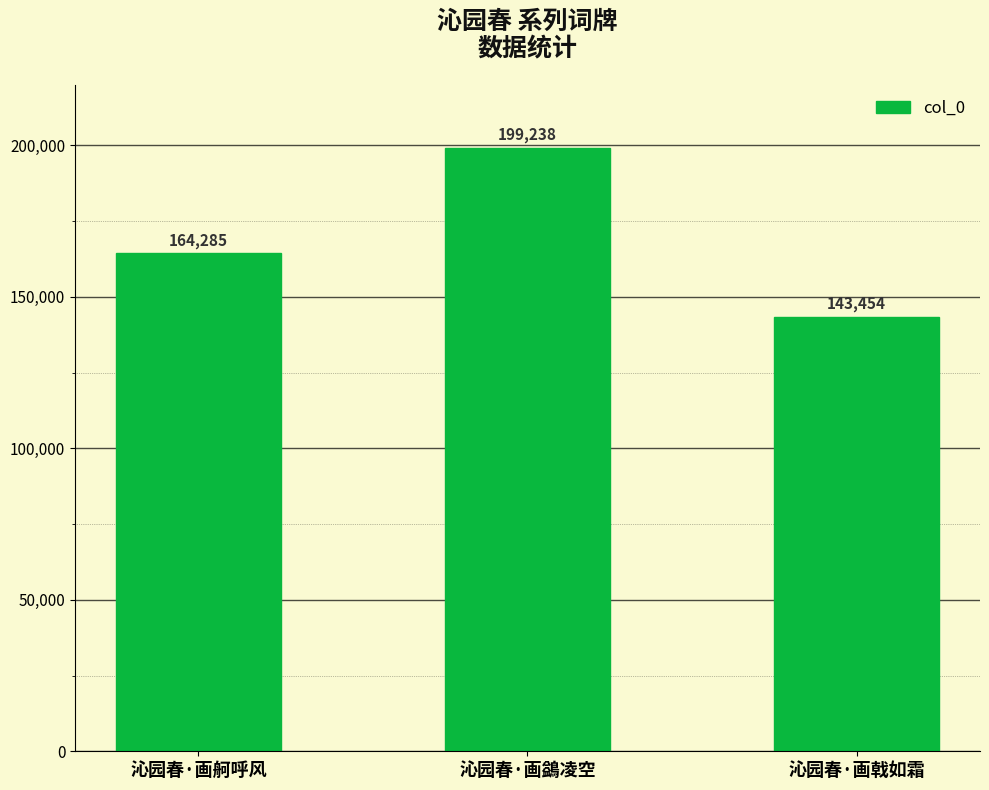

Is it true that the value at 沁园春·画戟如霜 is 237968?

False